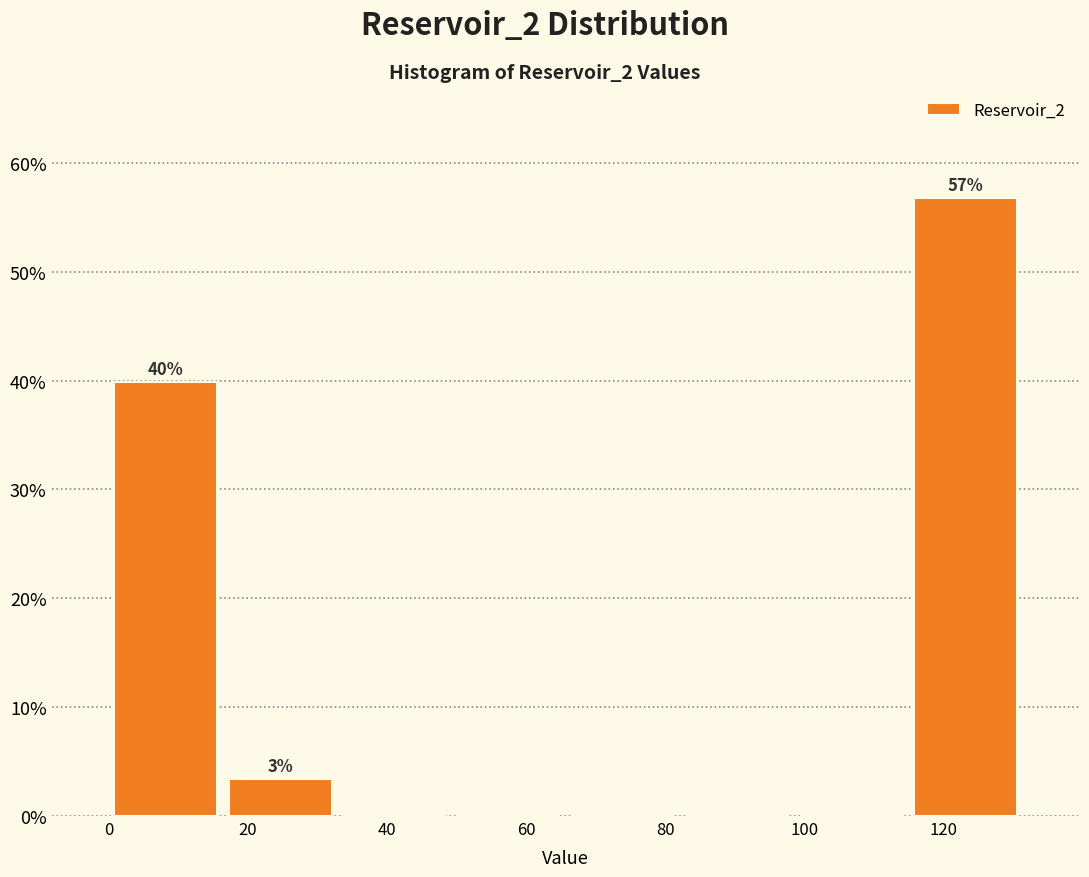

Over which range of the x-axis is the bar tallest?

116 to 132